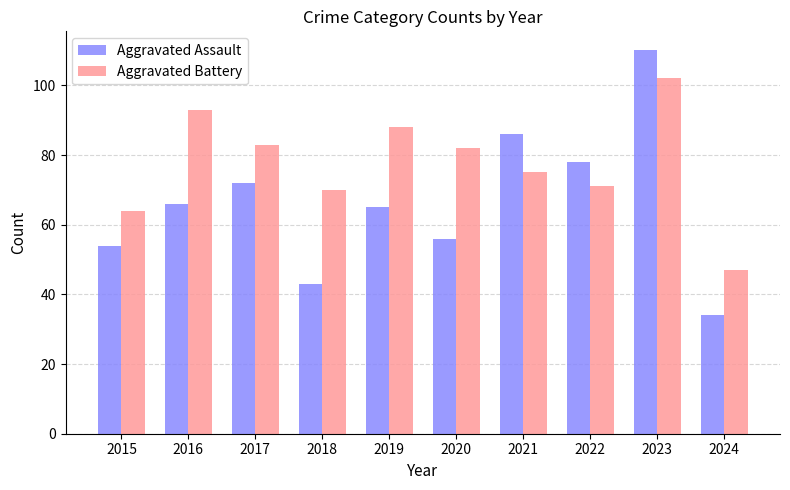

What is the maximum value for Aggravated Battery?

102